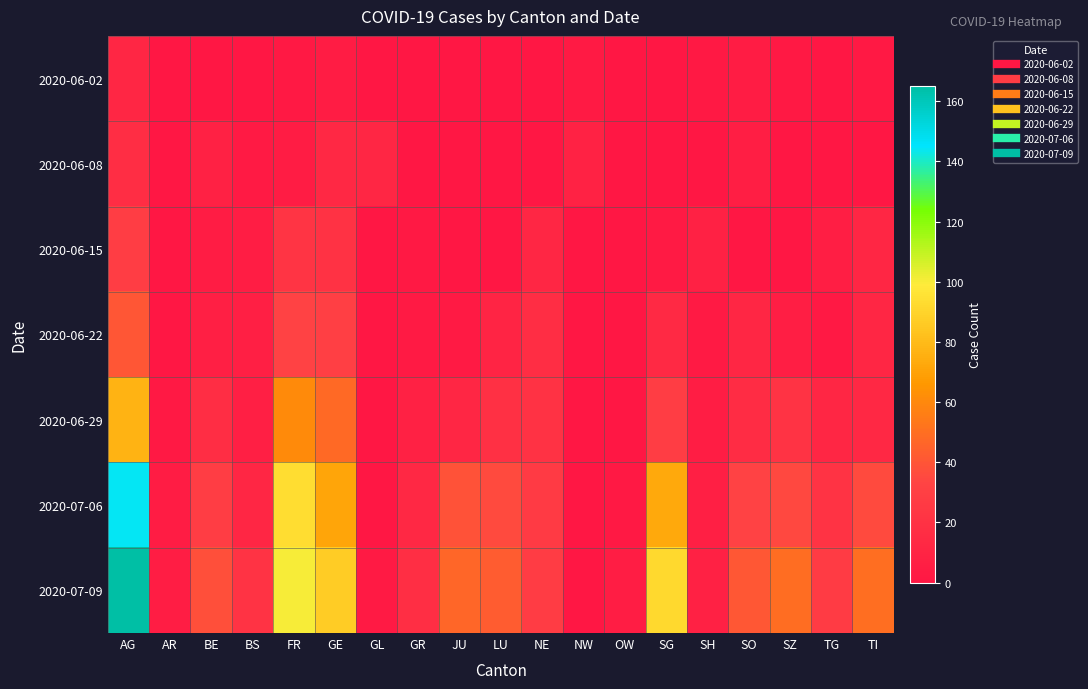

Which label corresponds to the smallest value in the chart?

AR